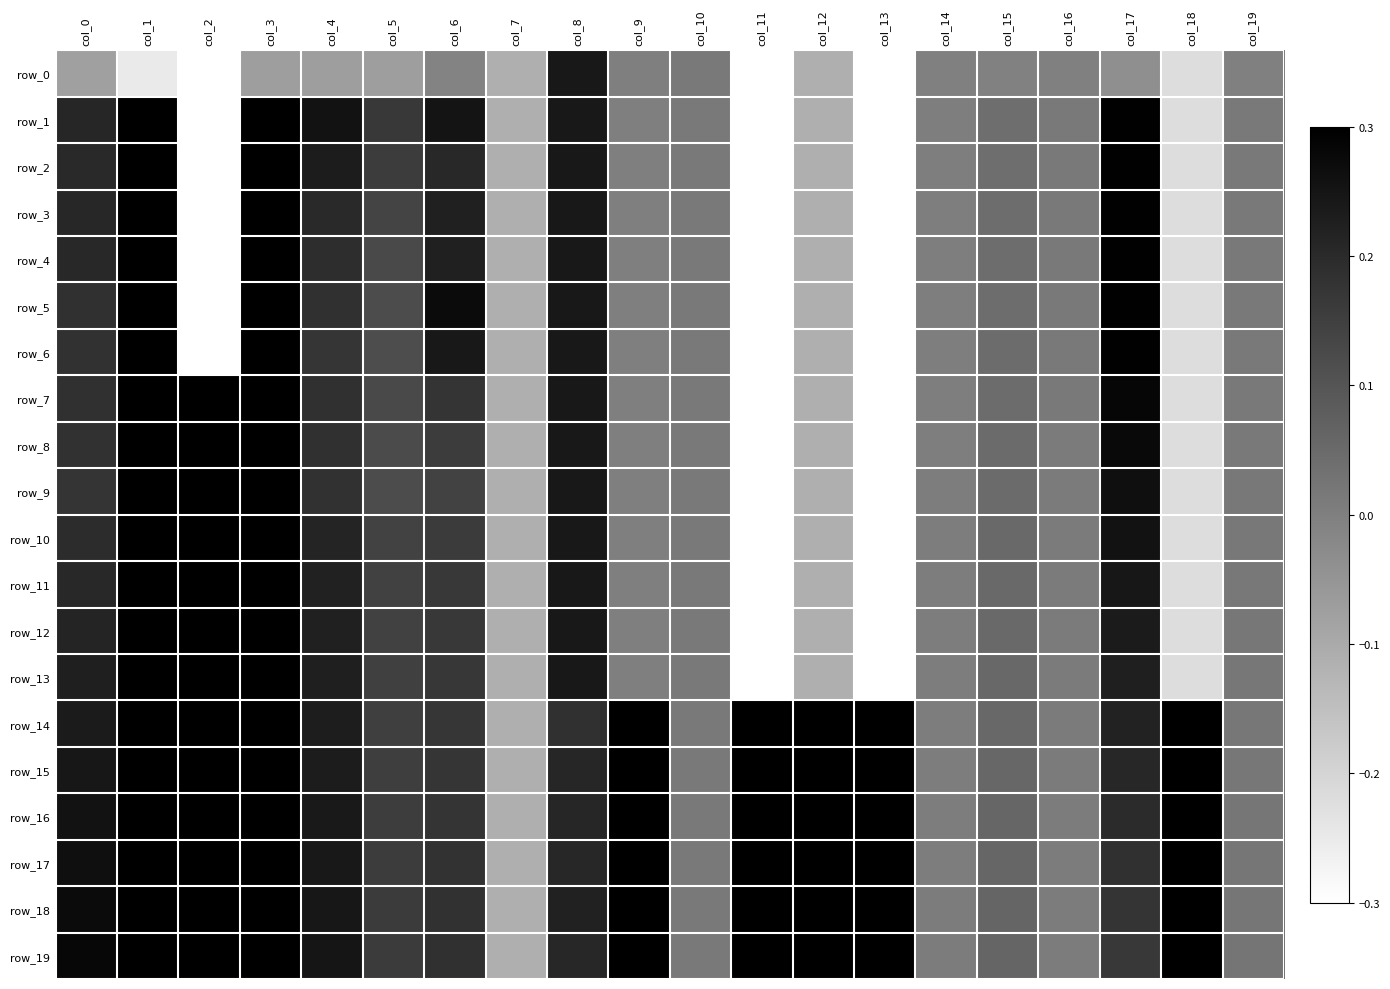

What is the lowest value of the row_4 series?

-5.1